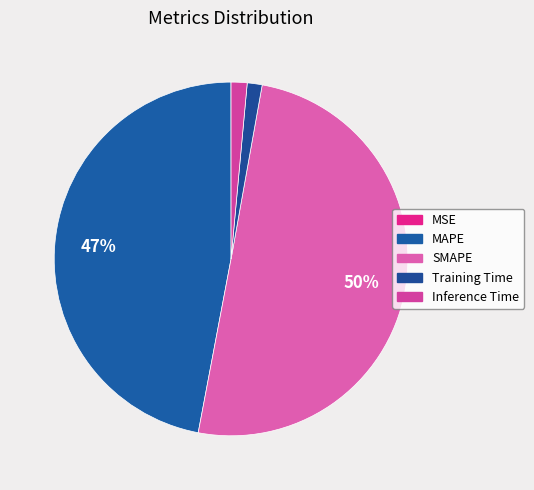

To the nearest percent, what is the average slice percentage?

20%